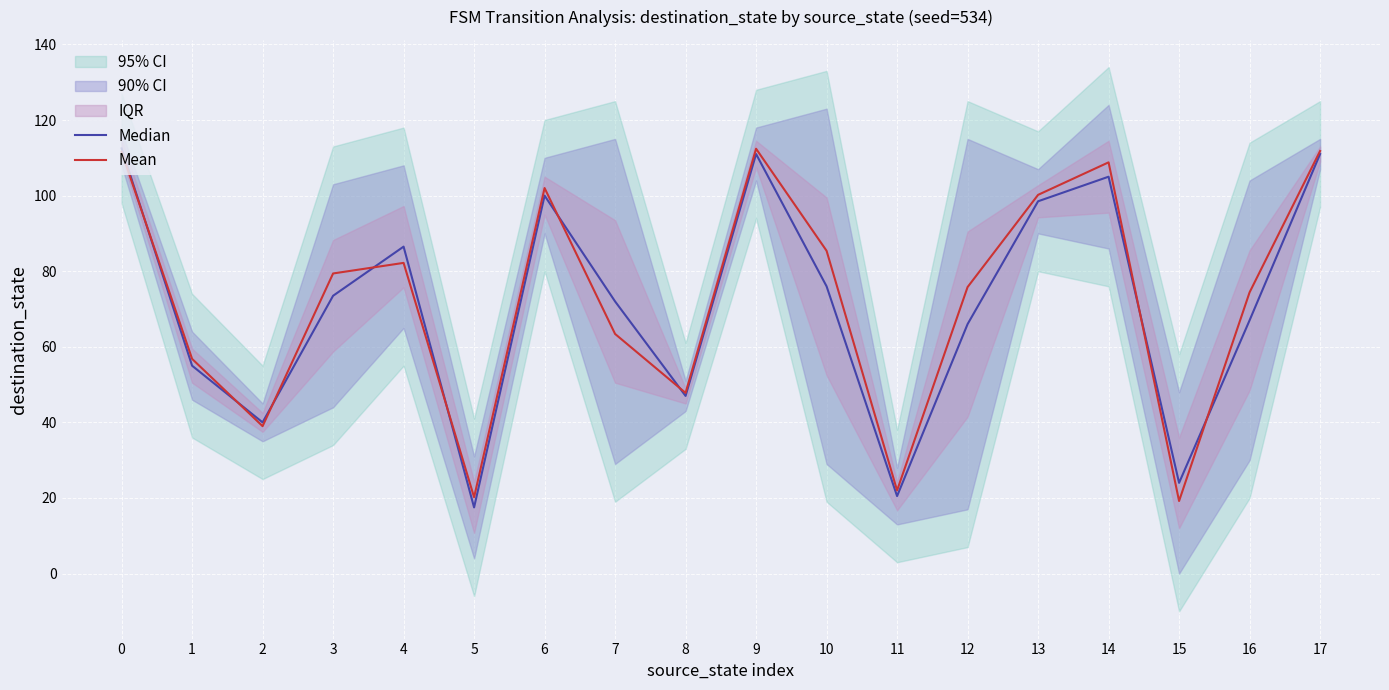

Which category has the lowest value in the Mean series?

15